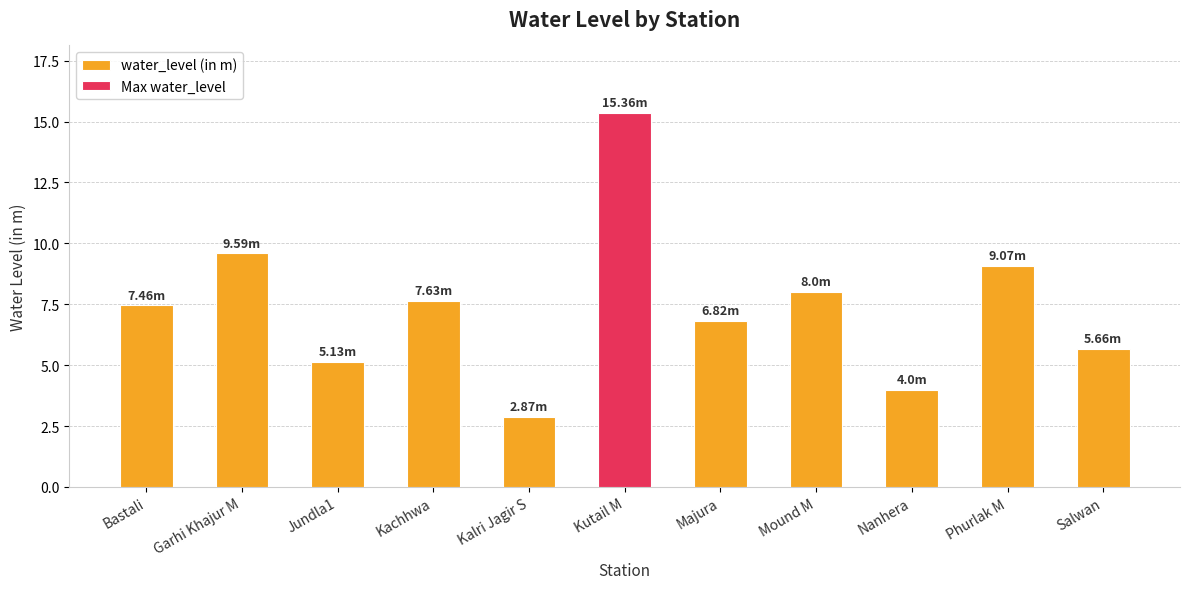

What is the label of the 6th bar from the left?

Kutail M